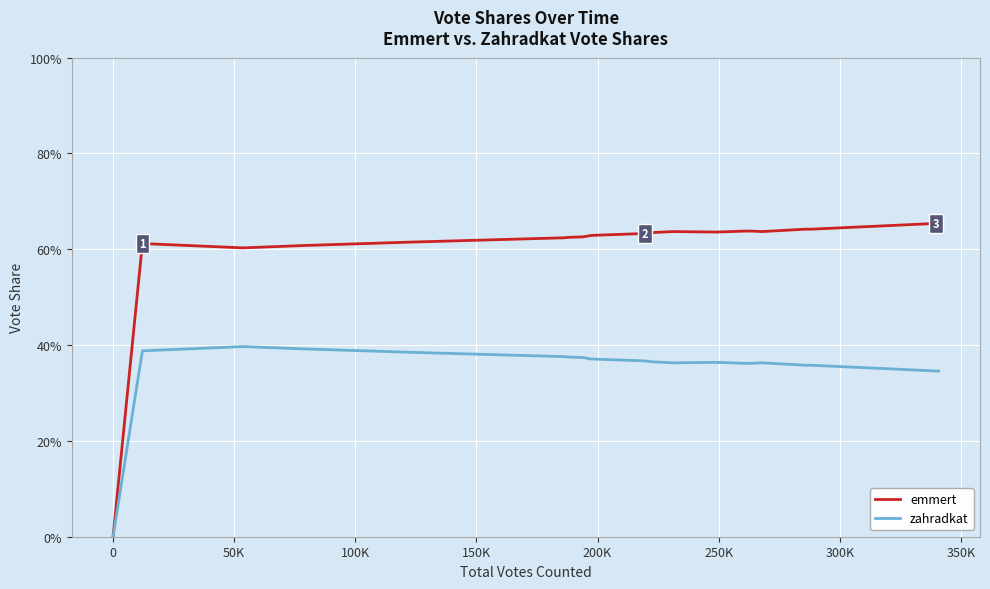

How many interior local valleys does the zahradkat series have?

1